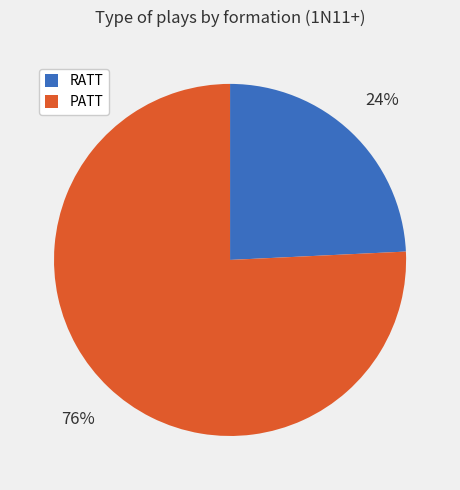

Between PATT and RATT, which is larger?

PATT